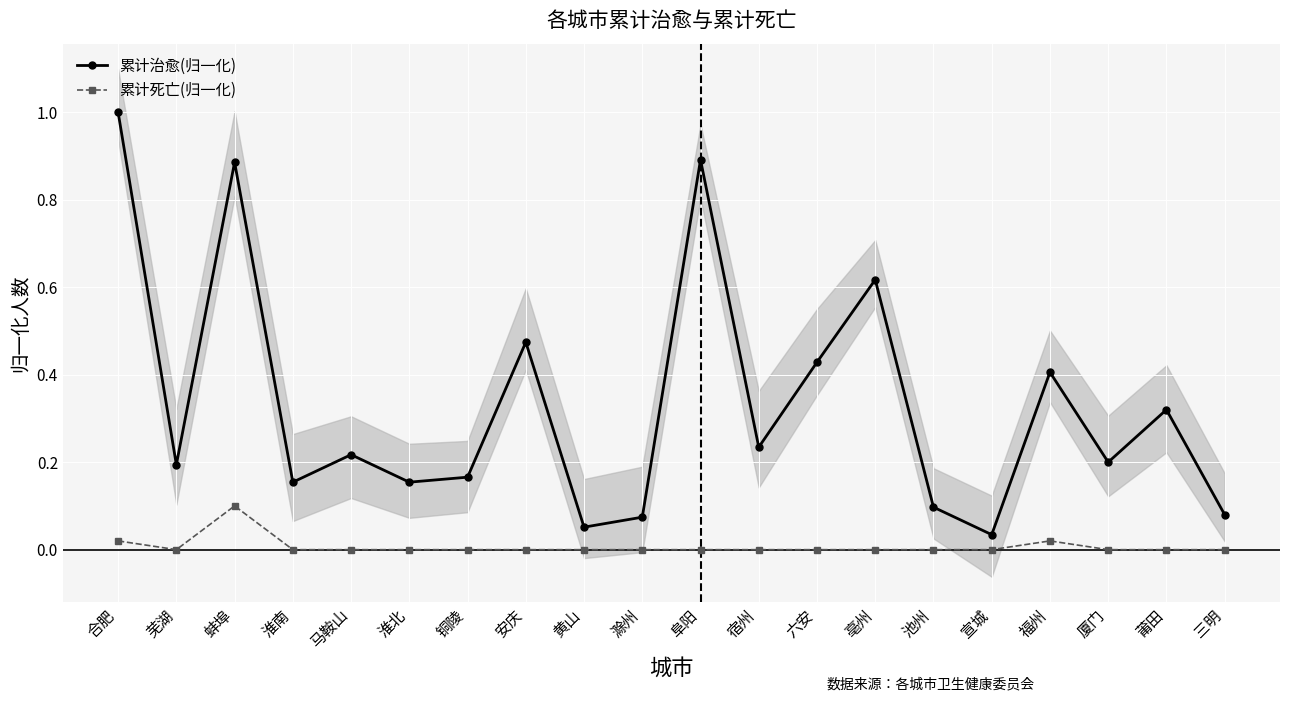

The value of 累计死亡(归一化) at 三明 is 0.0. True or false?

True